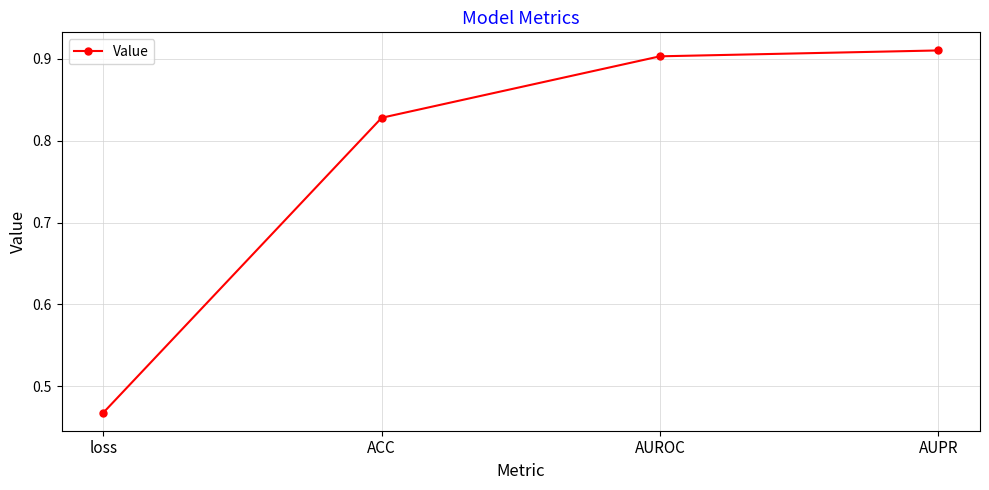

Rank the categories by value from highest to lowest.

AUPR, AUROC, ACC, loss